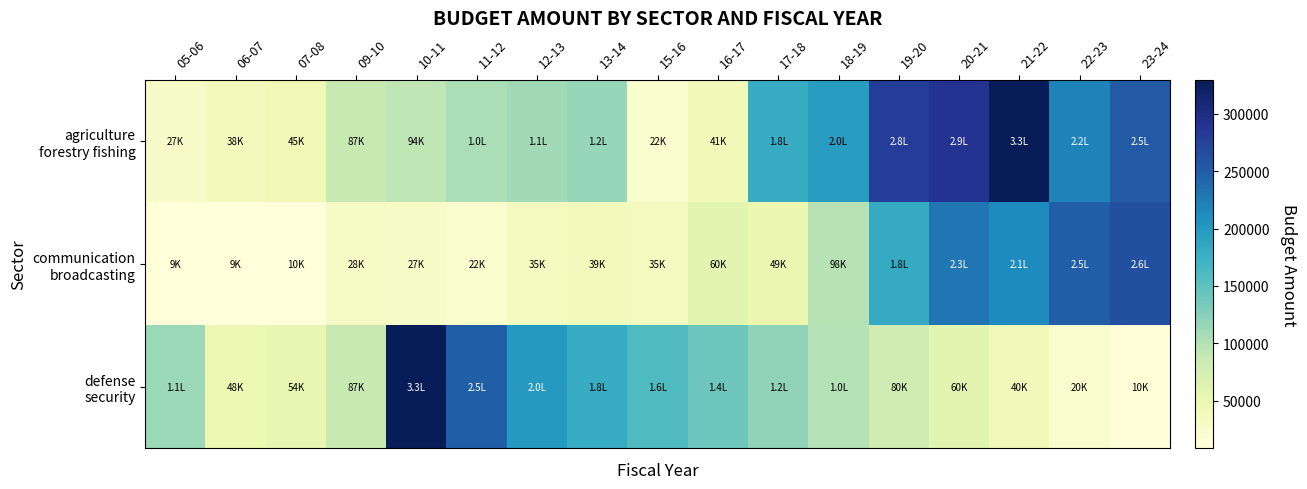

At 22-23, list the series in order from largest to smallest.

communication broadcasting, agriculture forestry fishing, defense security